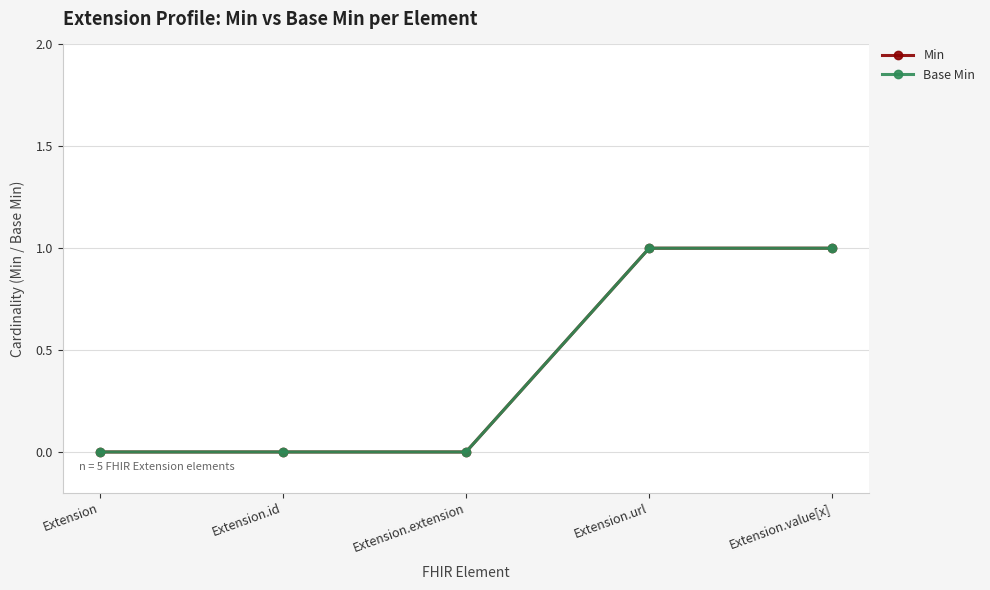

Rank the series at Extension.id from lowest to highest value.

Min, Base Min